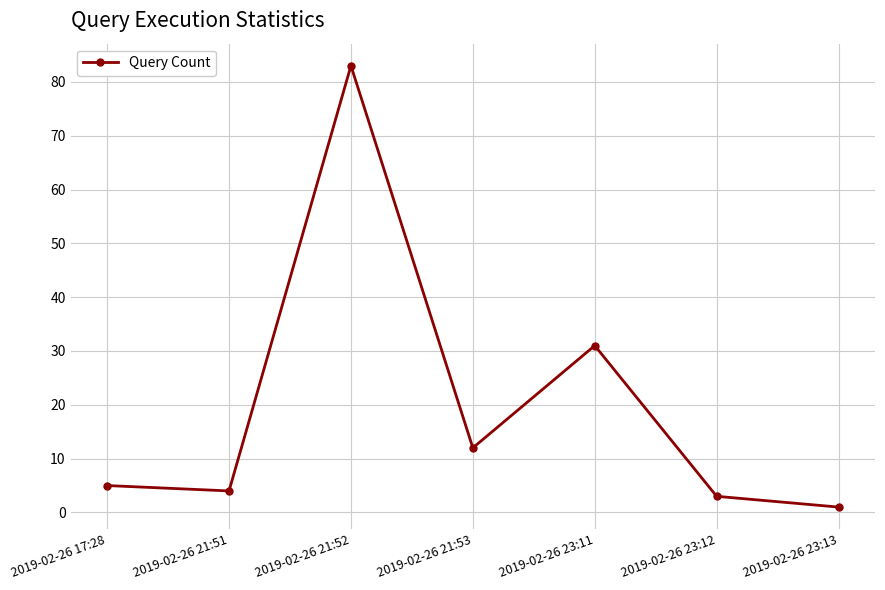

What is the change in value from 2019-02-26 17:28 to 2019-02-26 23:13?

-4